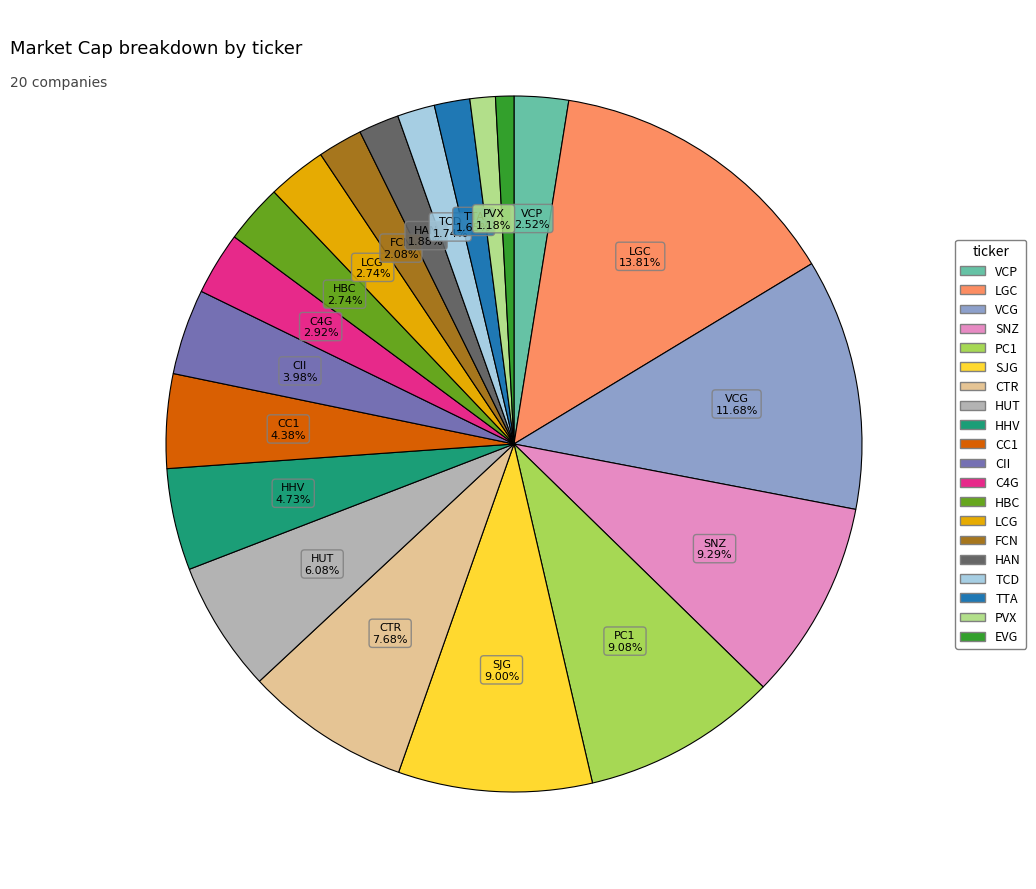

Does CC1 represent more than half of the total?

No